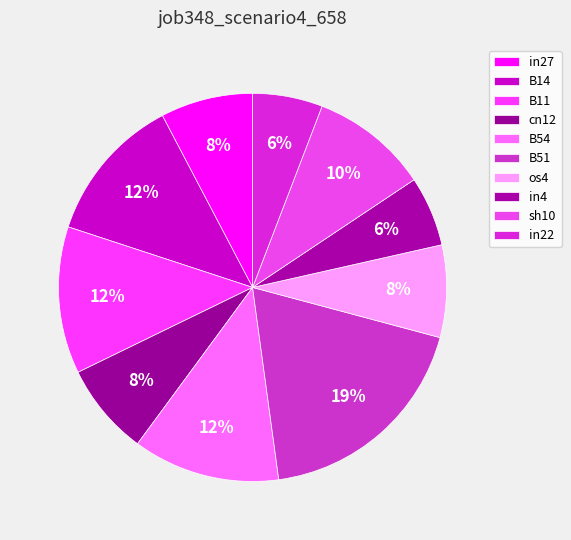

To the nearest percent, what portion does B14 represent?

12%